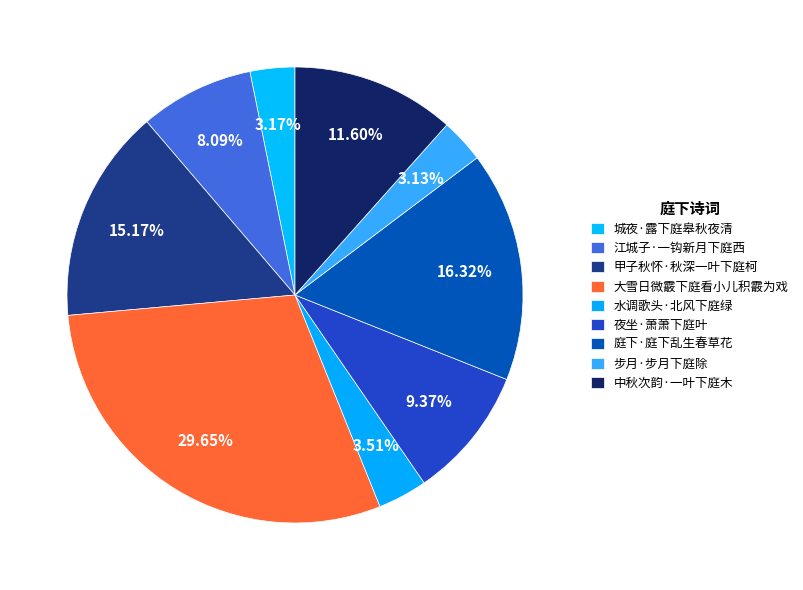

How many segments does this pie chart have?

9